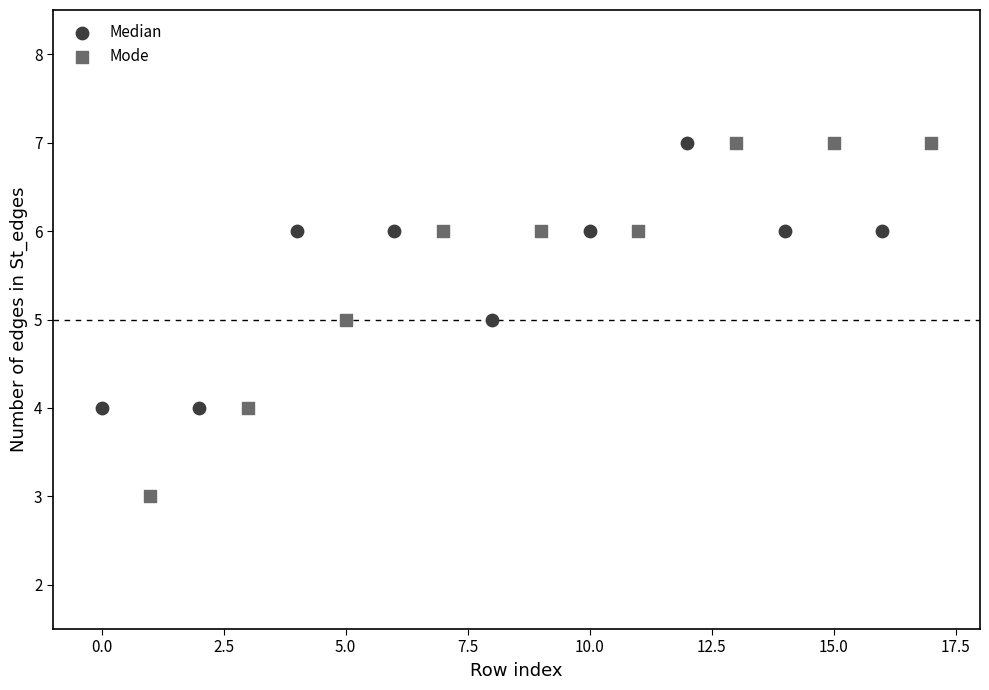

Which series reaches the minimum Y coordinate?

Mode